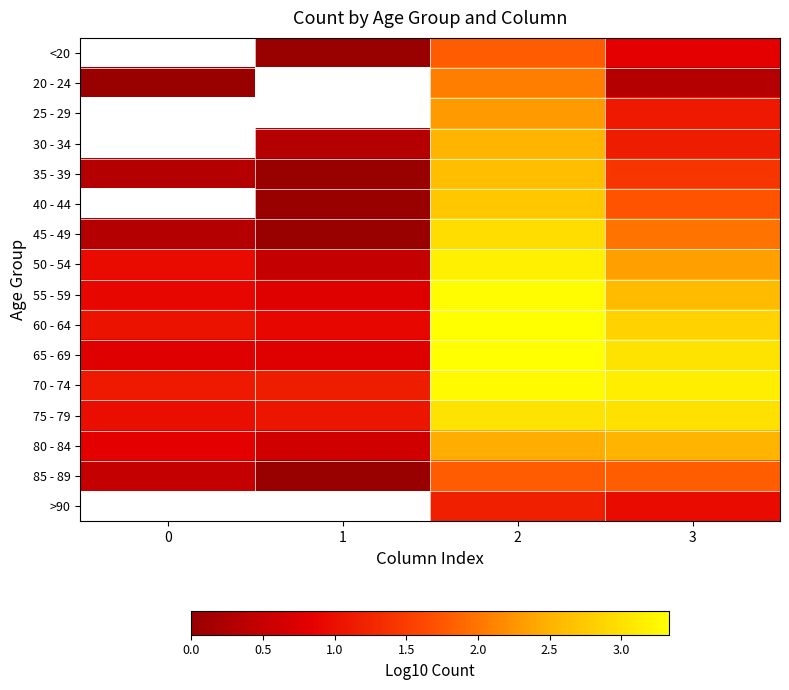

Which category has the highest value across all series?

2